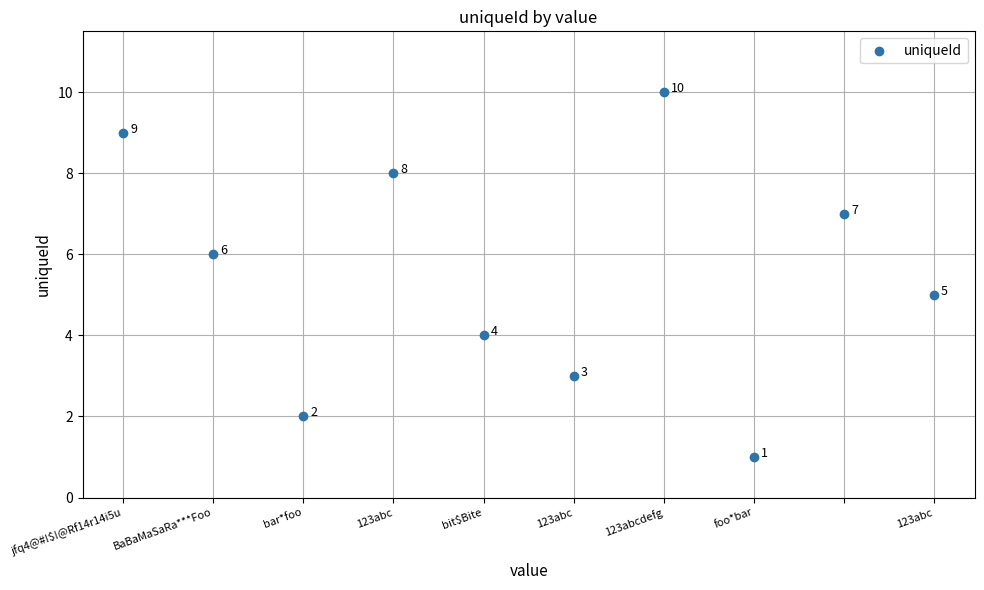

What Y value in the scatter plot is closest to 5?

5